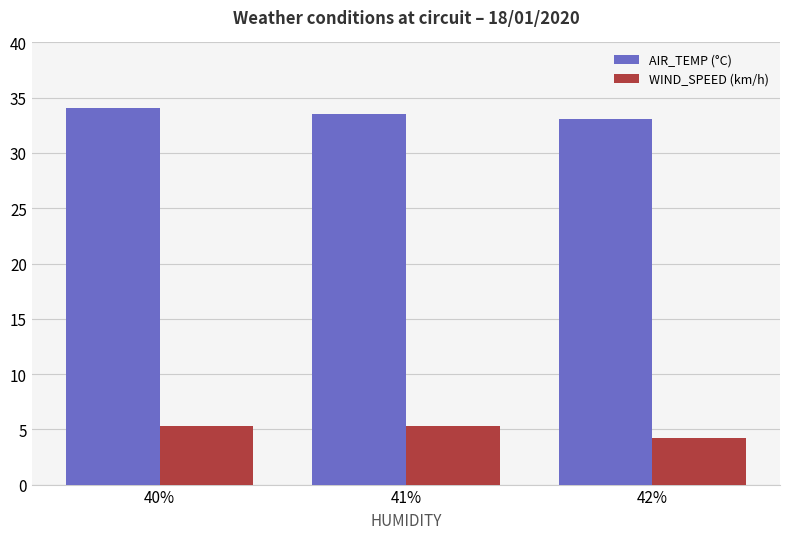

What is the spread (max minus min) of values at 41%?

28.2